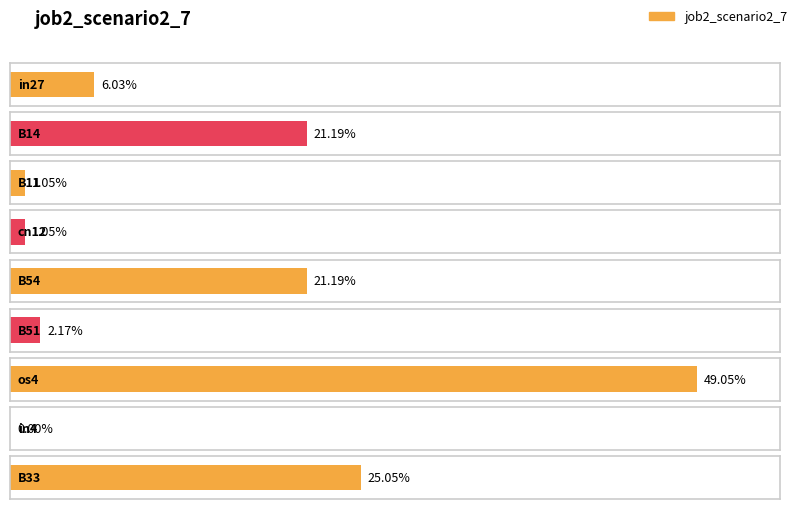

Where is the data nearest to the value 0?

in4